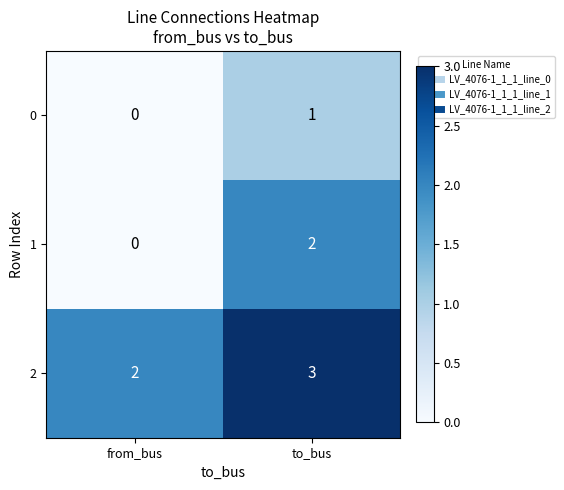

List the labels in order of 0 value, smallest first.

from_bus, to_bus